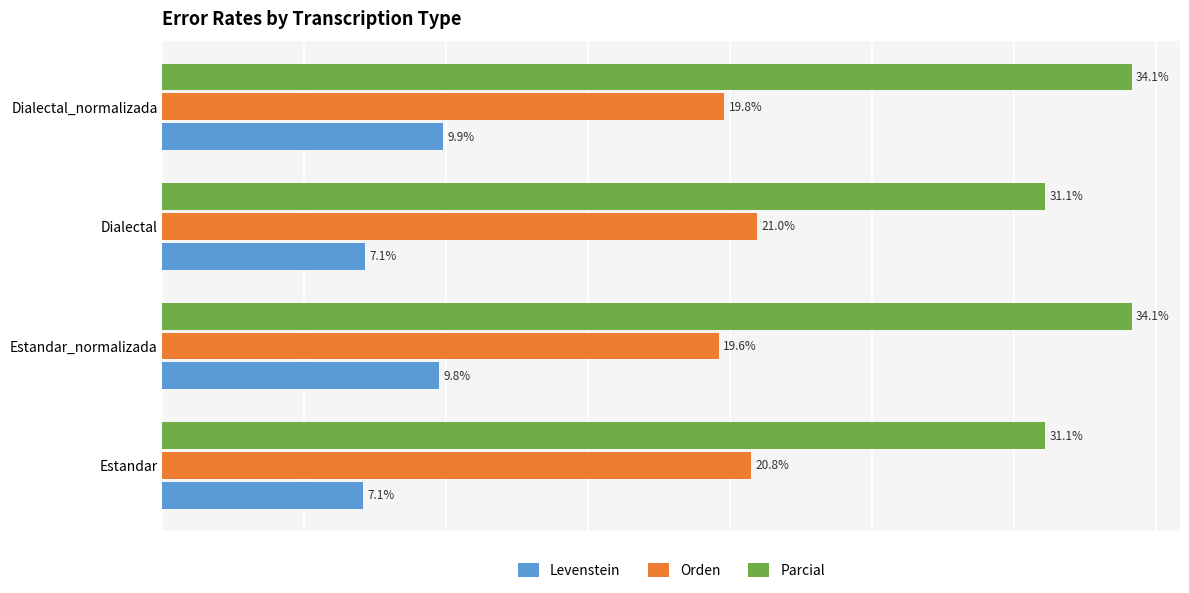

Which category has the highest value in the Levenstein series?

Dialectal_normalizada